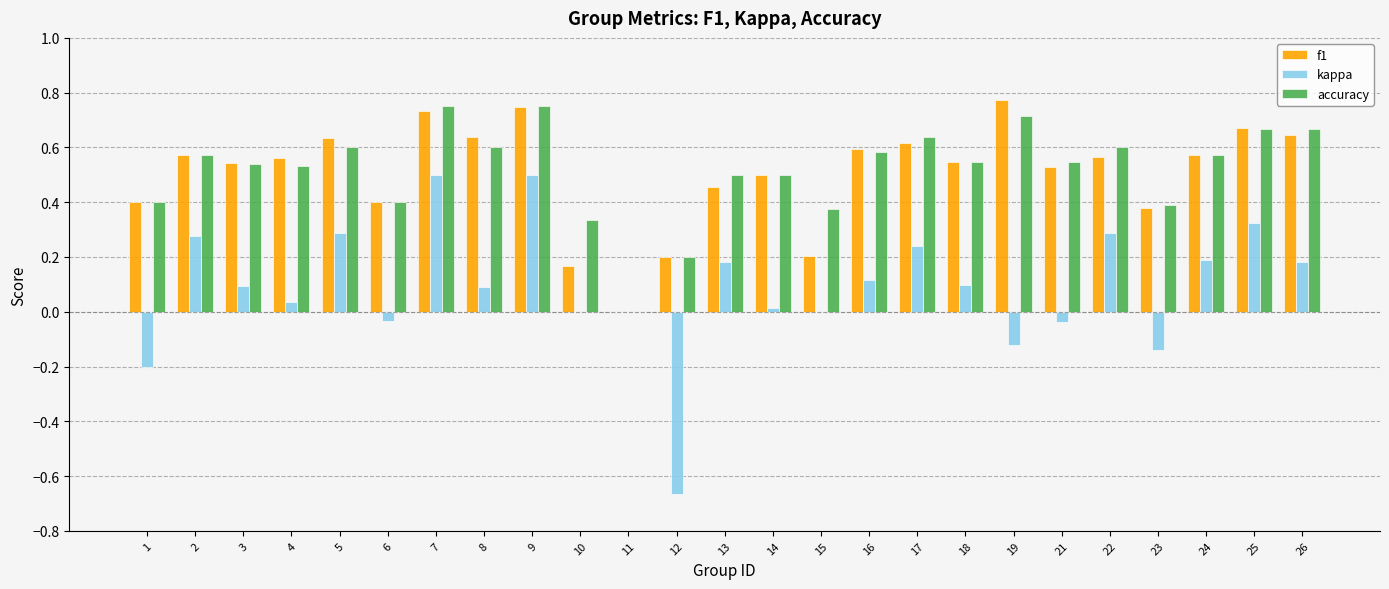

Is the value of accuracy at 10 greater than the value of f1 at 12?

Yes